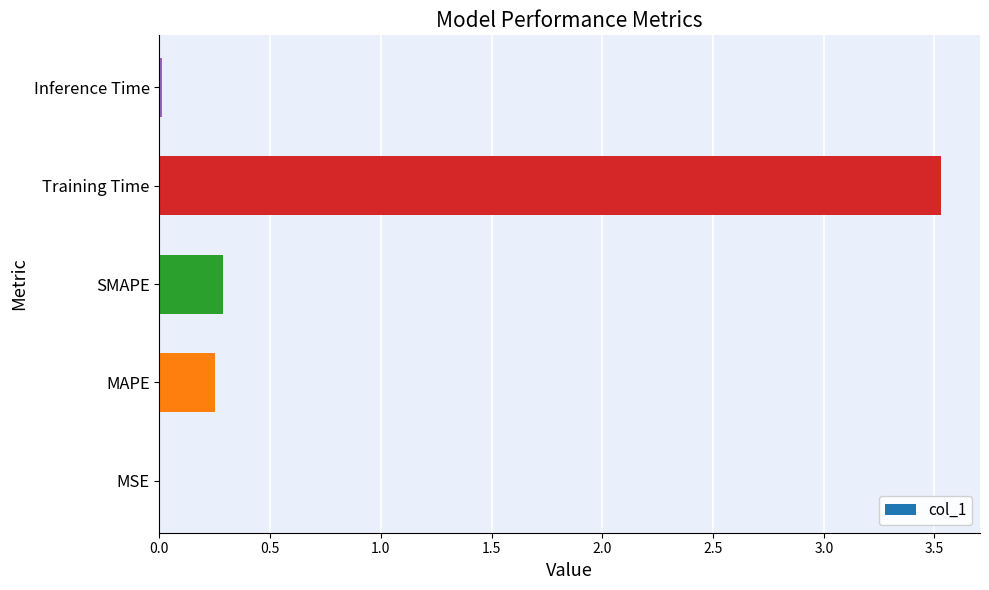

Read the value at Training Time.

3.5